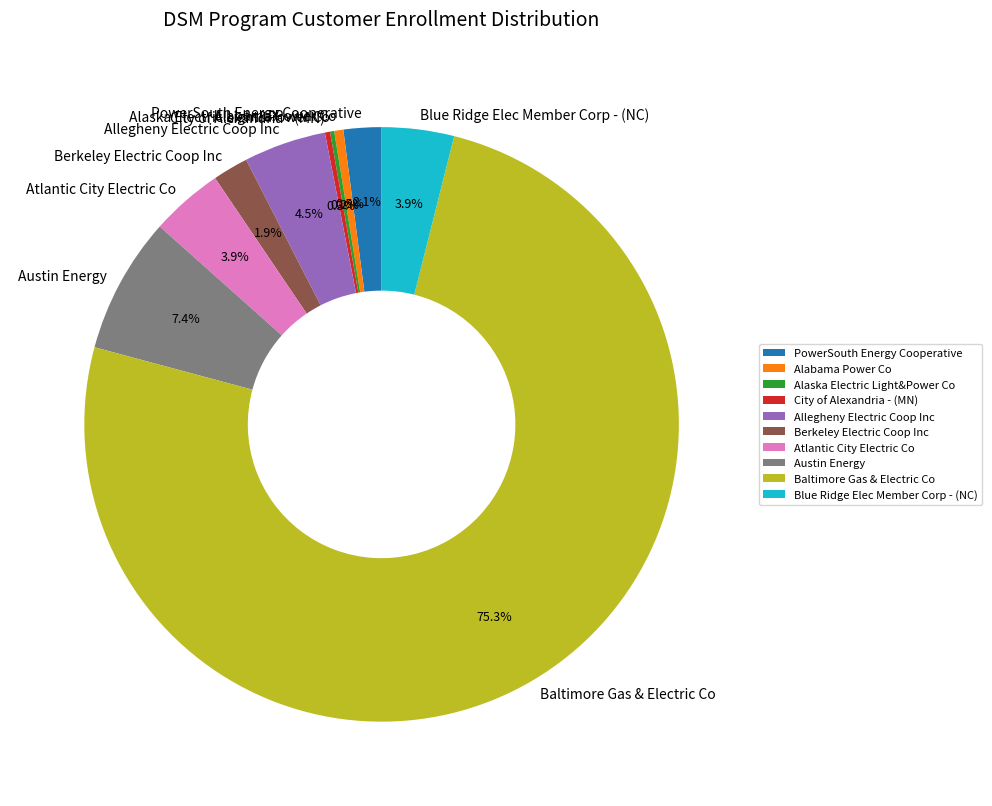

To the nearest percent, what is the combined percentage of Baltimore Gas & Electric Co and Austin Energy?

83%